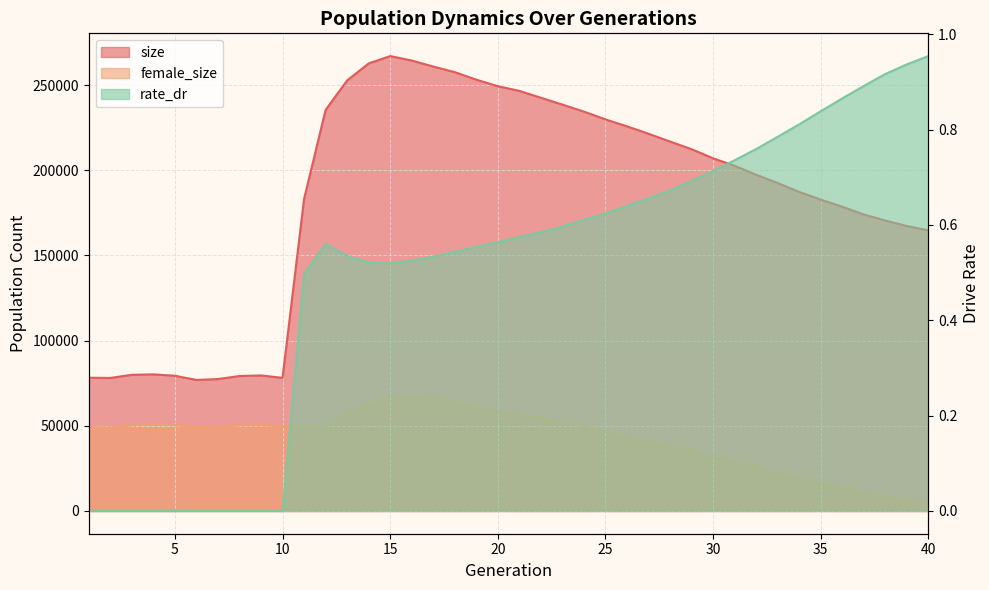

Which category has the lowest value in the rate_dr series?

1